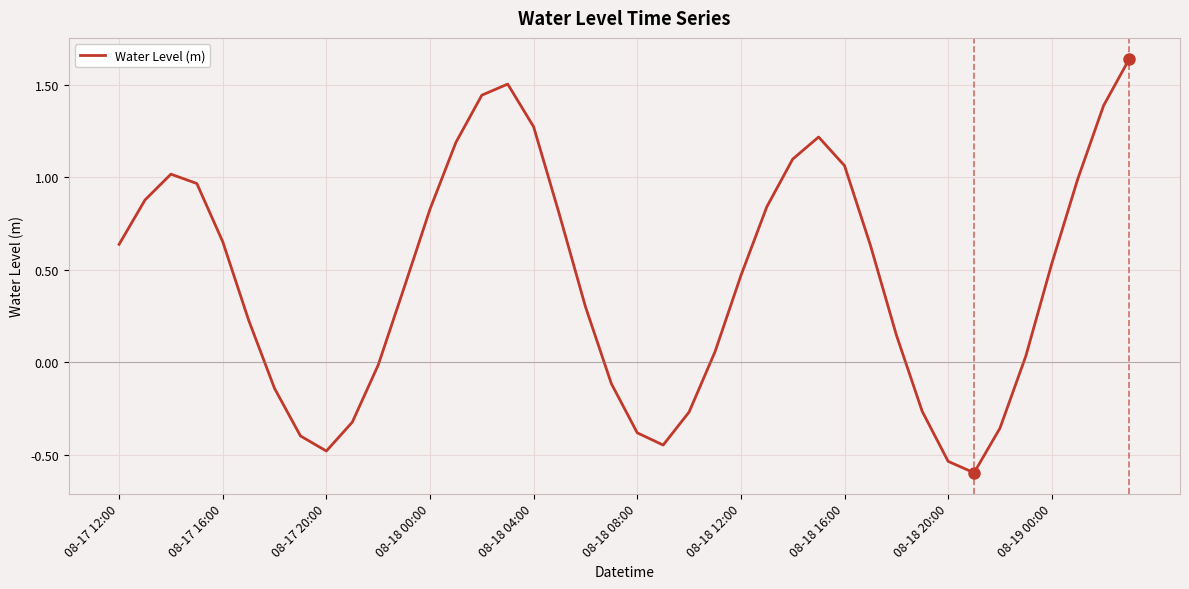

What is the difference between the maximum and minimum values?

2.2